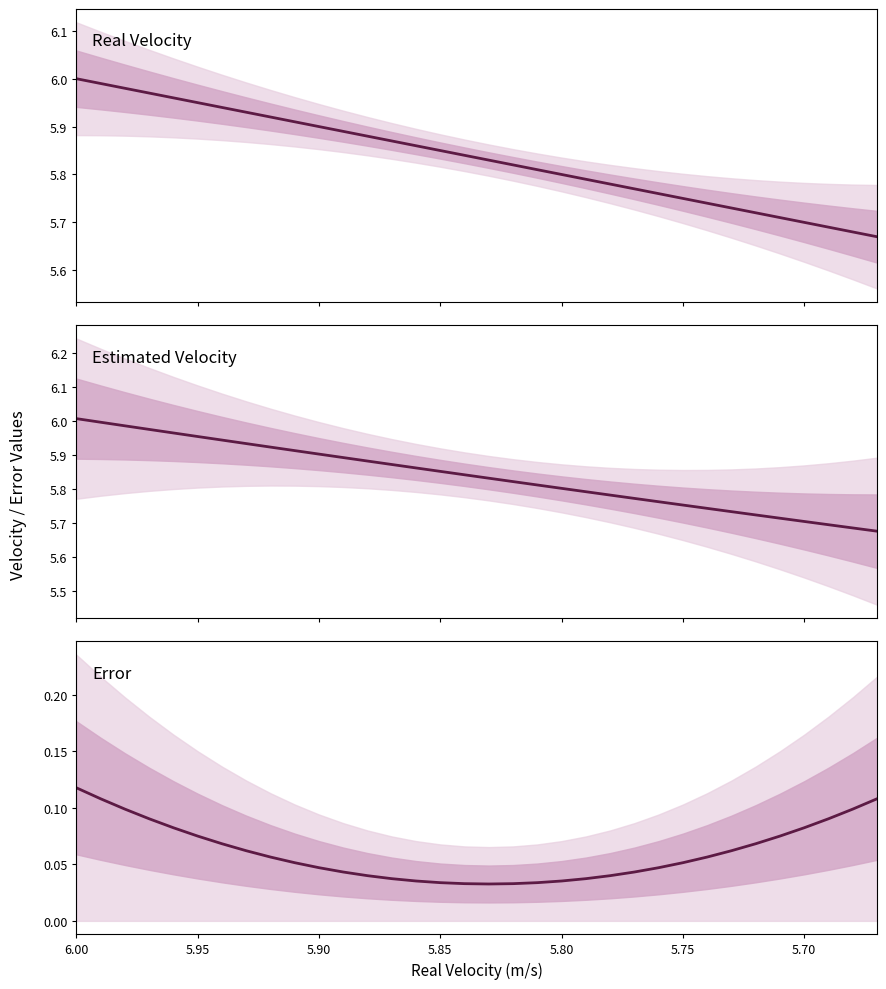

How many lines are shown in the chart?

3